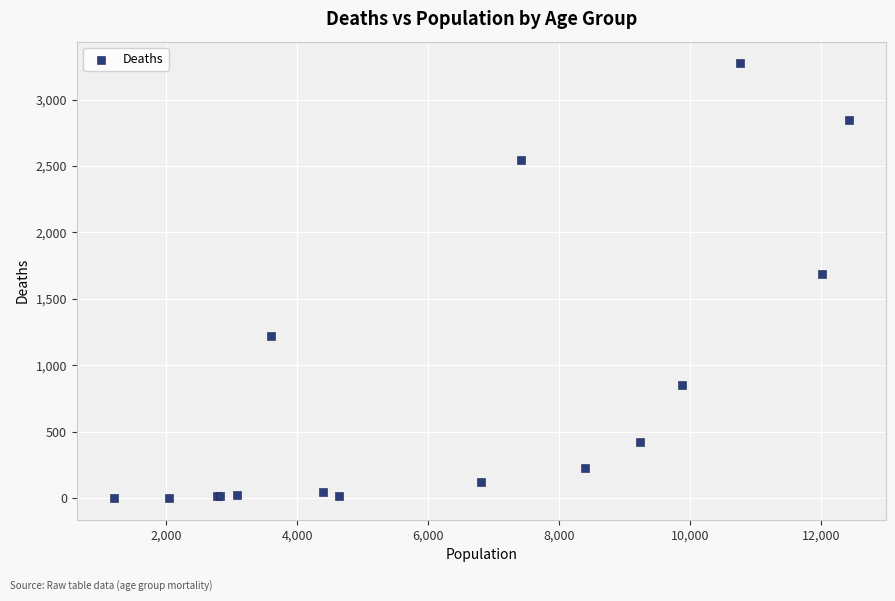

What Y value in the scatter plot is closest to 1638?

1690